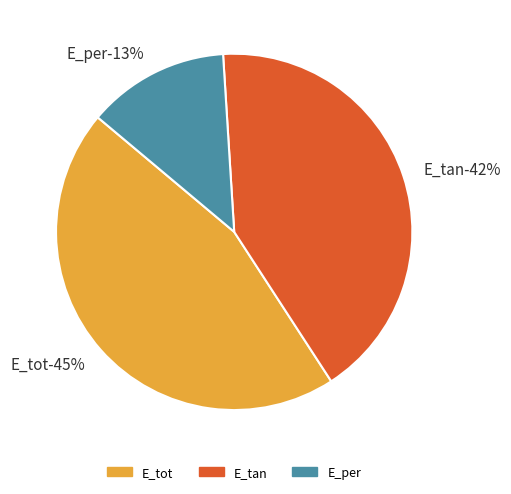

How many slices are in this pie chart?

3